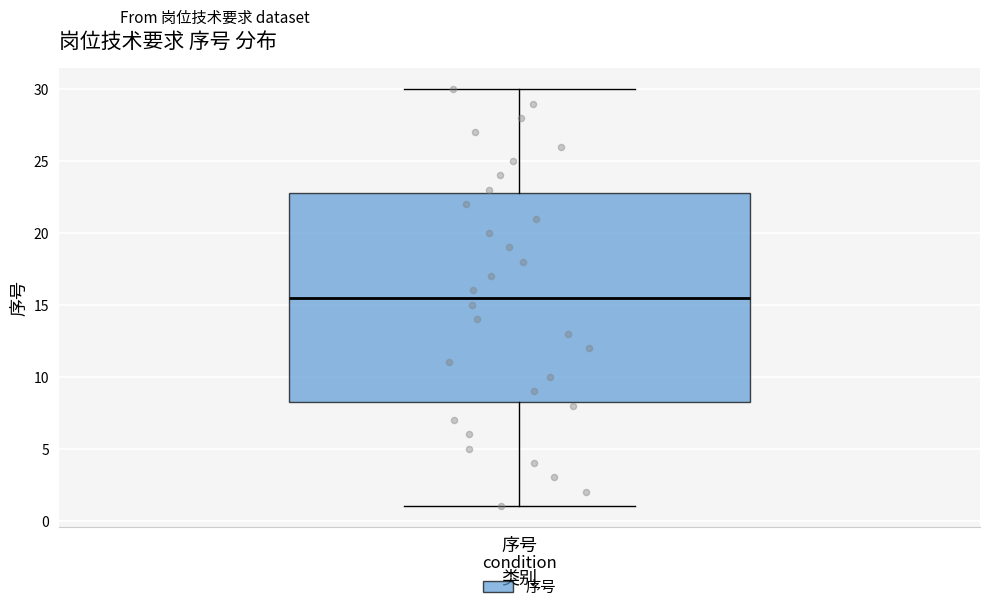

Where does the upper whisker of the box for 序号 end on the y-axis? The values are not printed on the chart, so give them approximately, as read against the axis.

30.0